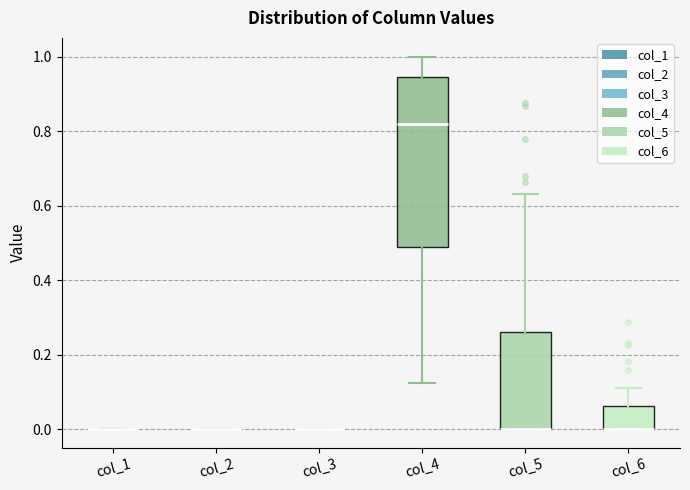

Where is the lower edge of the box for col_6 on the y-axis? The values are not printed on the chart, so give them approximately, as read against the axis.

0.00